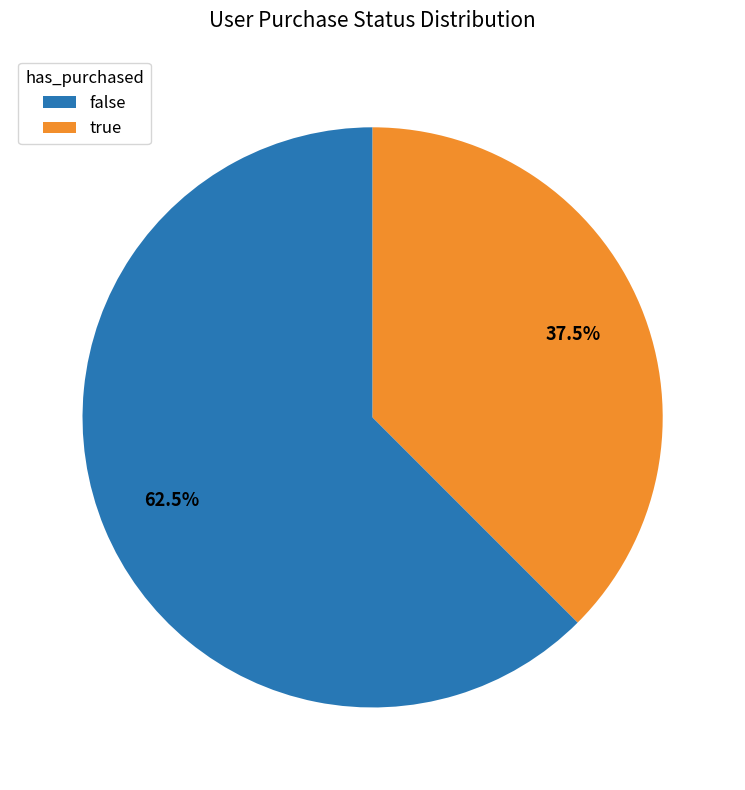

What percentage do false and true together represent?

100.0%